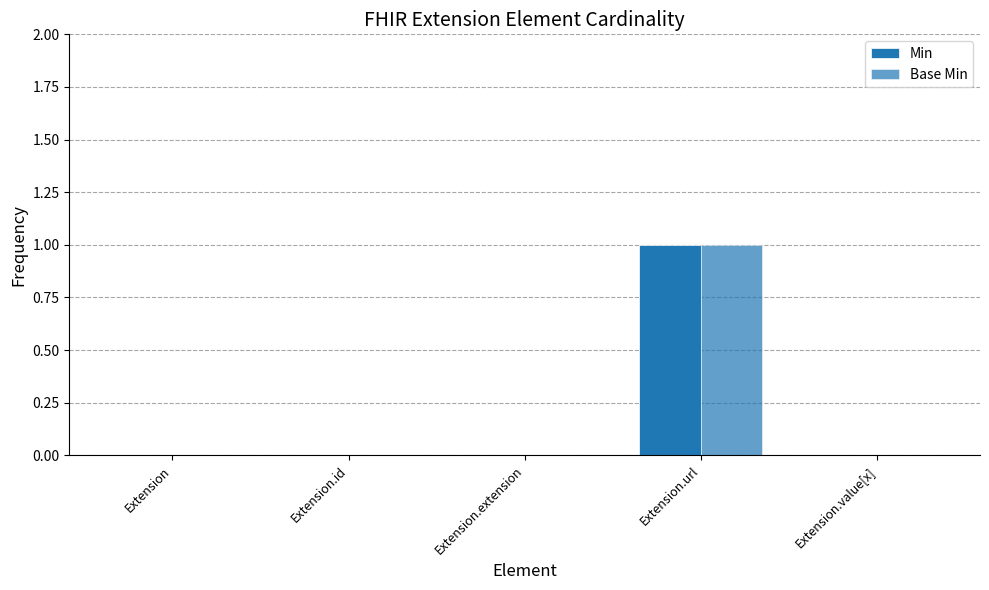

At Extension.value[x], list the series in order from largest to smallest.

Min, Base Min